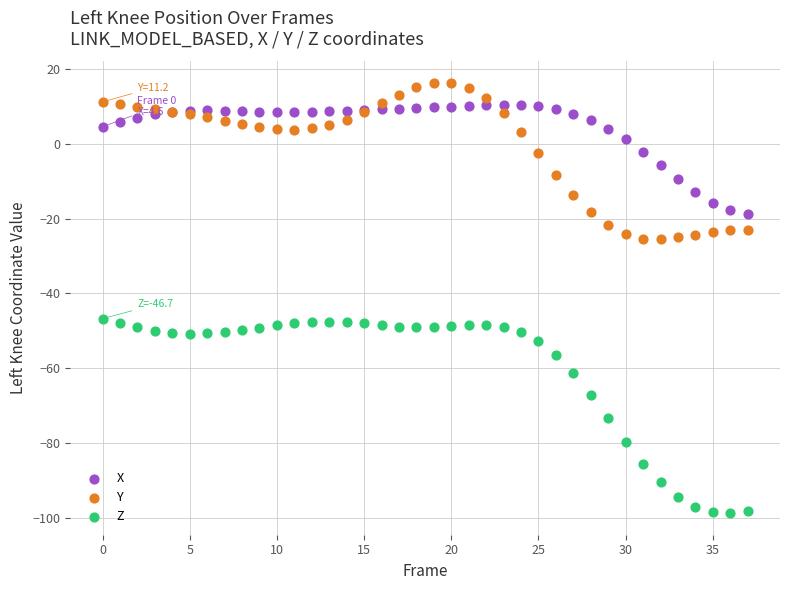

Which series reaches the maximum Y coordinate?

Y